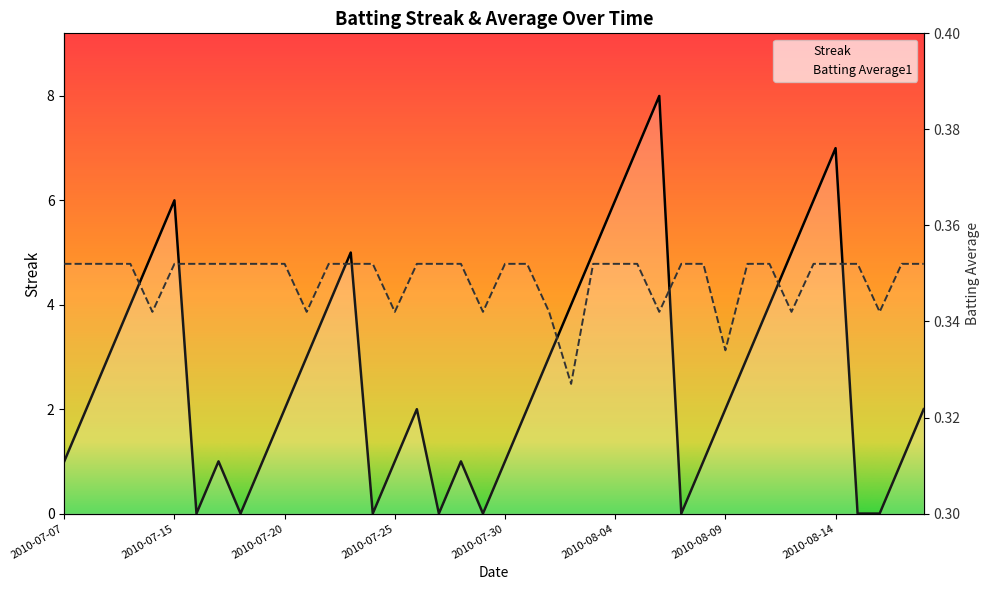

Rank the categories by Batting Average1 value from lowest to highest.

2010-08-02, 2010-08-09, 2010-07-11, 2010-07-21, 2010-07-25, 2010-07-29, 2010-08-01, 2010-08-06, 2010-08-12, 2010-08-16, 2010-07-07, 2010-07-08, 2010-07-09, 2010-07-10, 2010-07-15, 2010-07-16, 2010-07-17, 2010-07-18, 2010-07-19, 2010-07-20, 2010-07-22, 2010-07-23, 2010-07-24, 2010-07-26, 2010-07-27, 2010-07-28, 2010-07-30, 2010-07-31, 2010-08-03, 2010-08-04, 2010-08-05, 2010-08-07, 2010-08-08, 2010-08-10, 2010-08-11, 2010-08-13, 2010-08-14, 2010-08-15, 2010-08-17, 2010-08-18